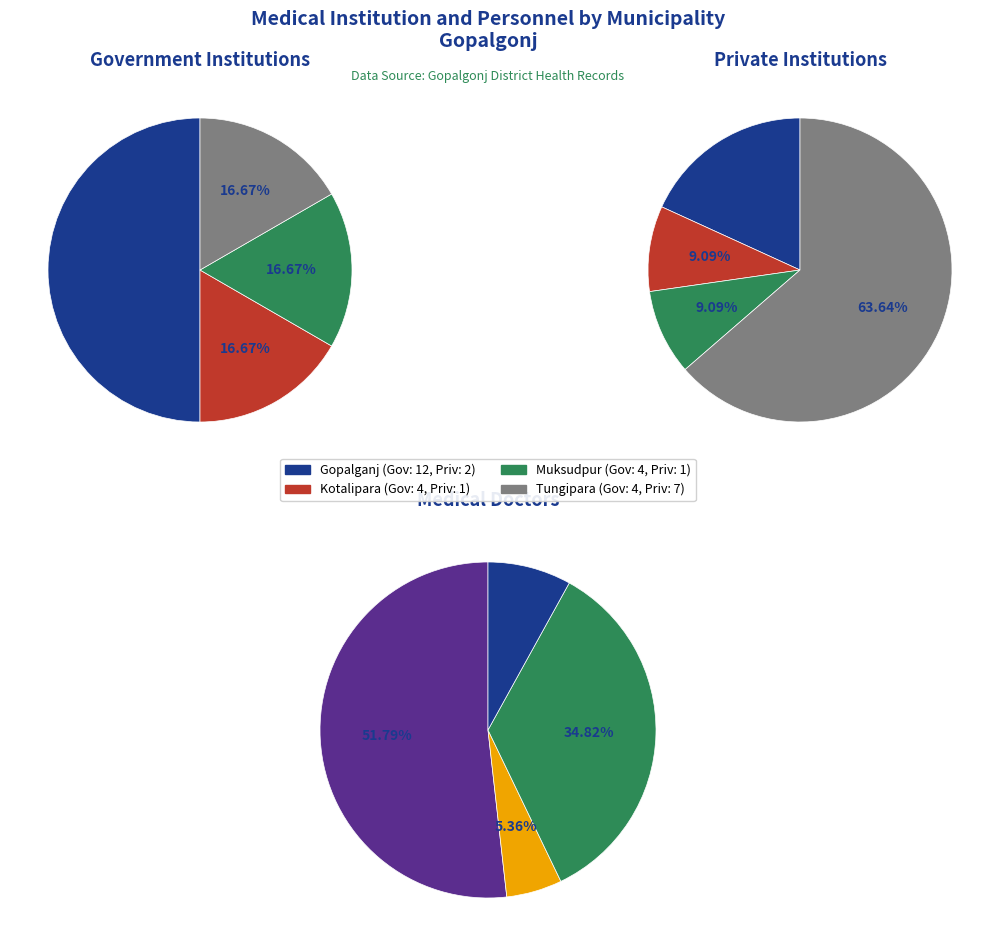

Rank the series at 3 from lowest to highest value.

Government institution, Private institution